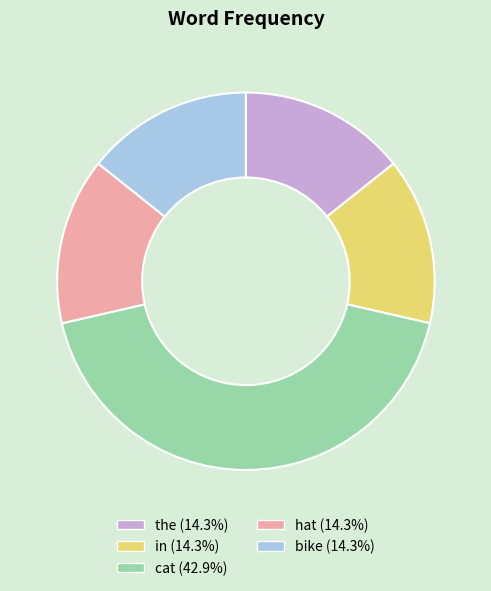

Combined, do the and in account for over 50%?

No